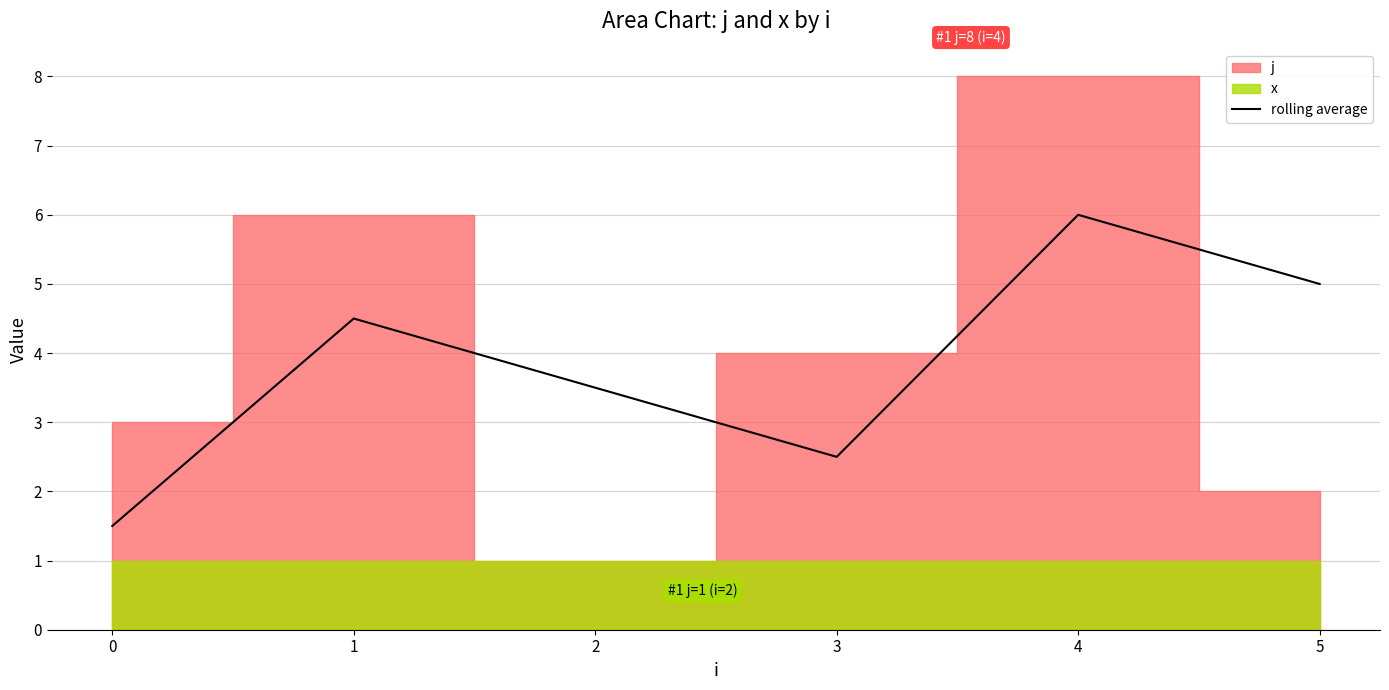

List the labels in order of rolling average value, largest first.

4, 5, 1, 2, 3, 0